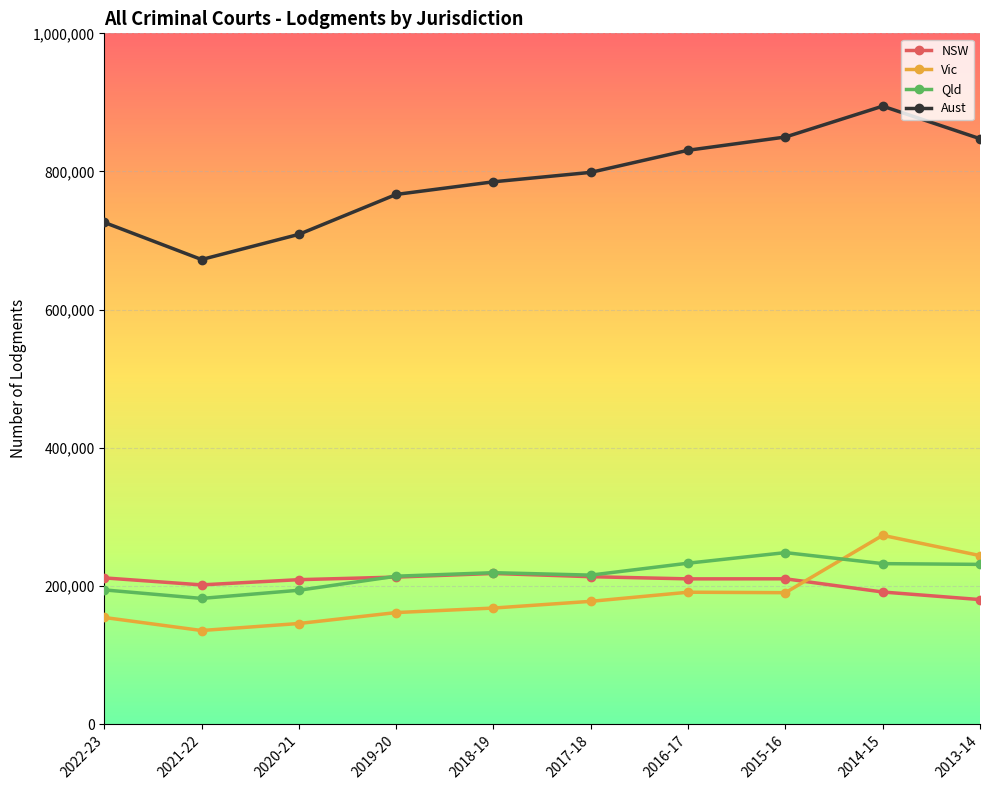

What is the value of the NSW point at the 8th from the left?

210385